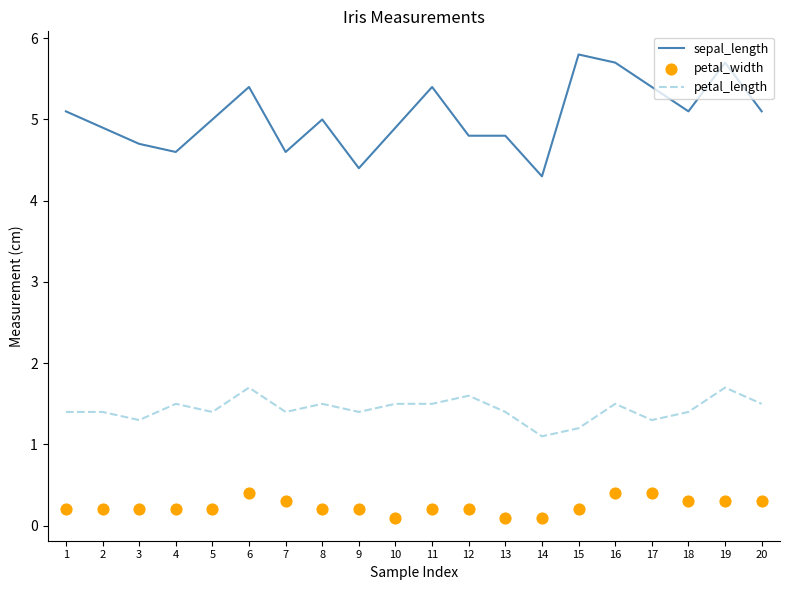

Which series has the largest Y range (max minus min)?

sepal_length